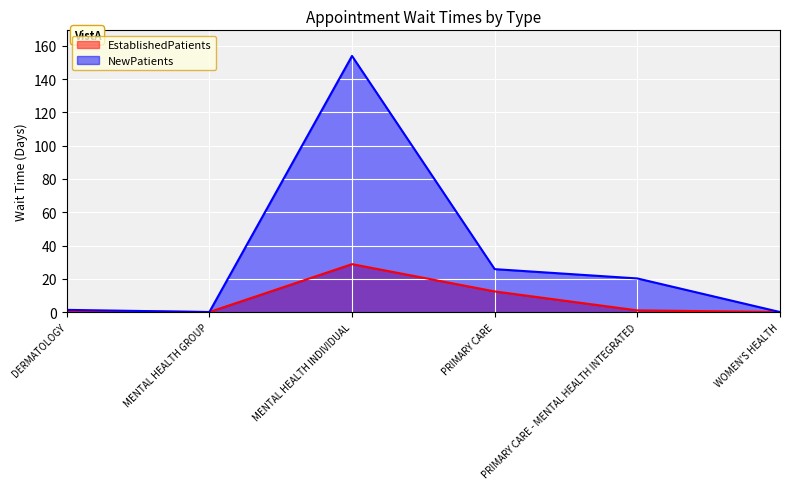

What is the difference between the maximum and minimum values in the EstablishedPatients series?

28.8